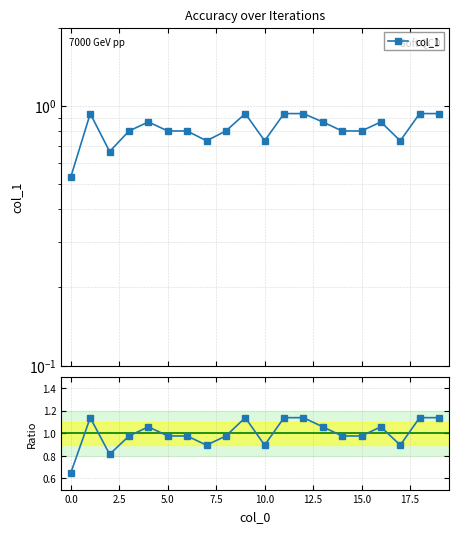

The Ratio to mean series shows 0.6 at 17. True or false?

False